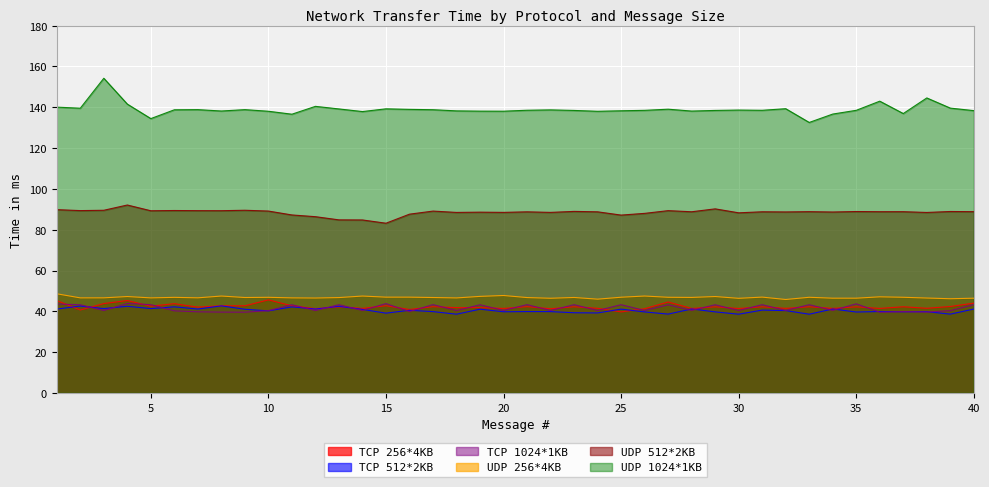

True or false: TCP 256*4KB has more than 1 interior local peaks.

True